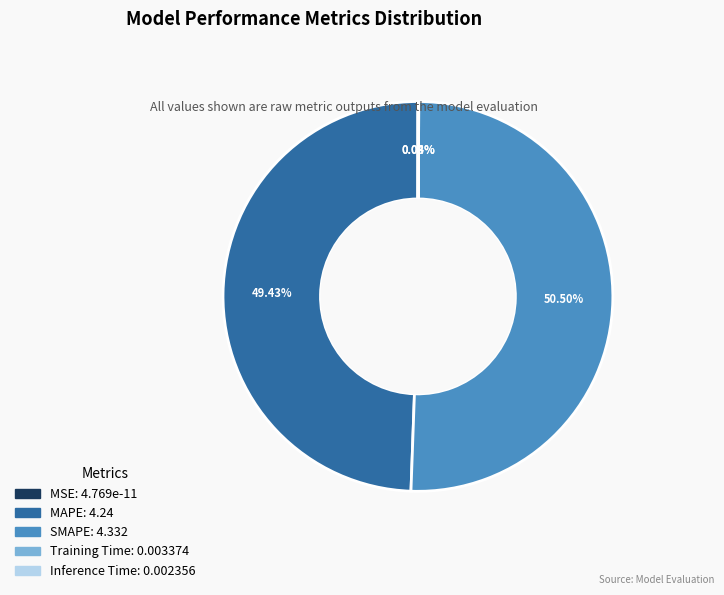

To the nearest percent, what portion does MAPE represent?

49%